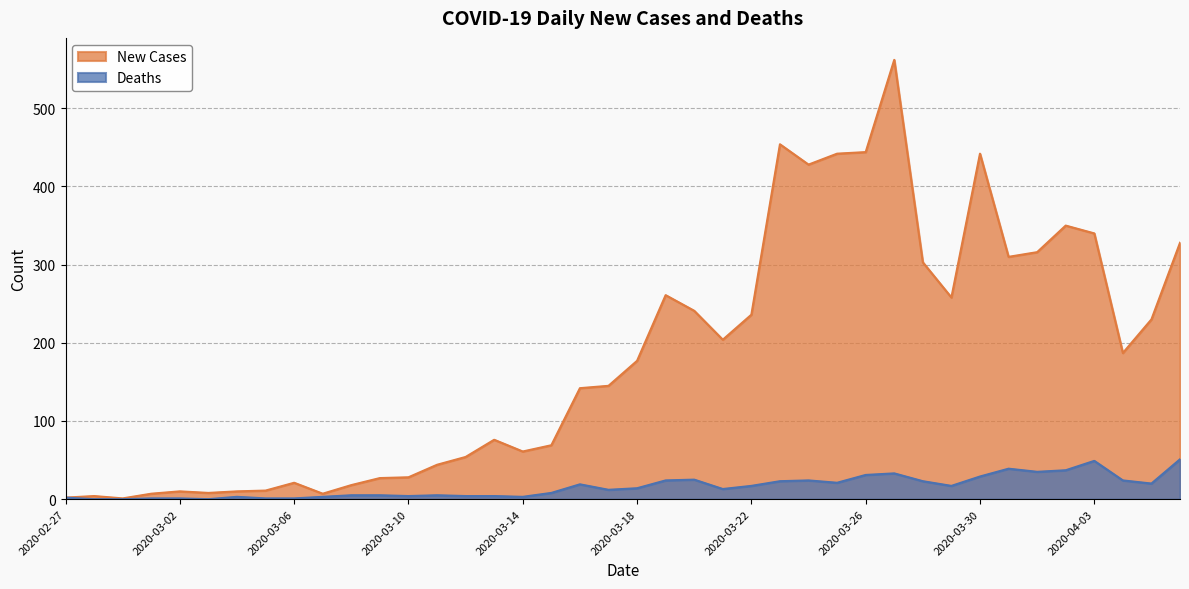

What is the difference between the maximum and second lowest values in the New Cases series?

560